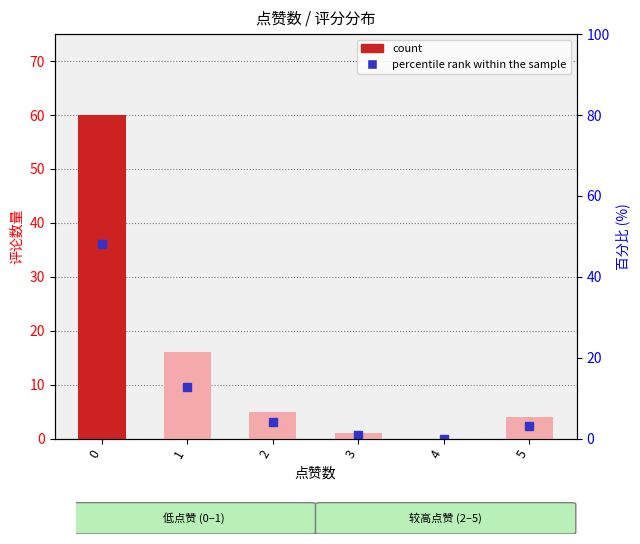

How many bars are there in total?

6